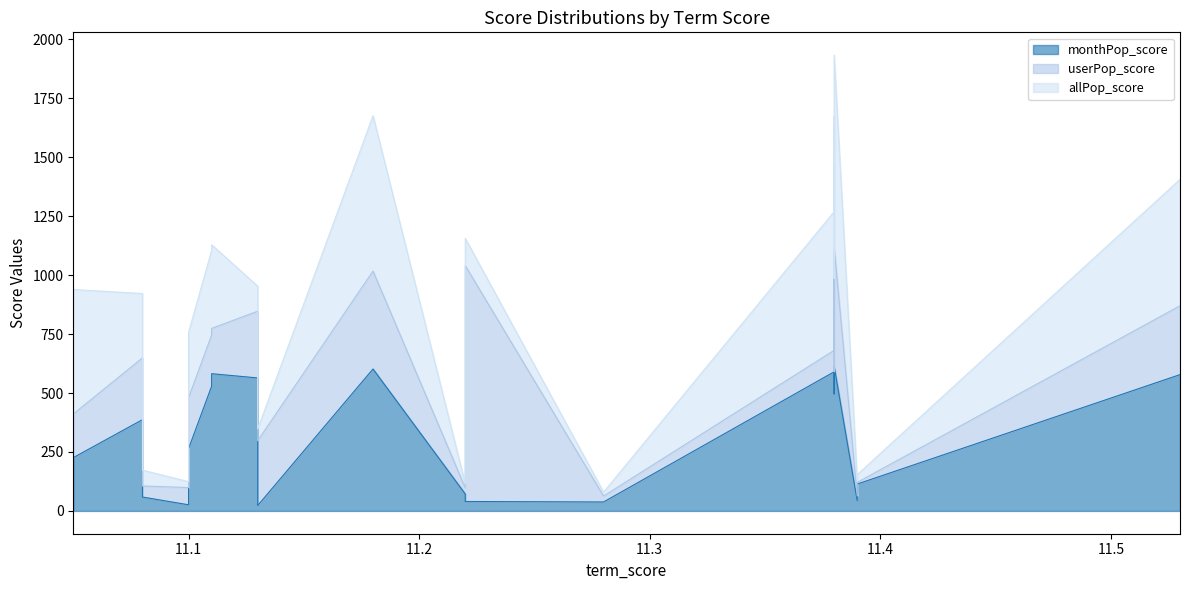

At which label is monthPop_score closest to 318?

11.1